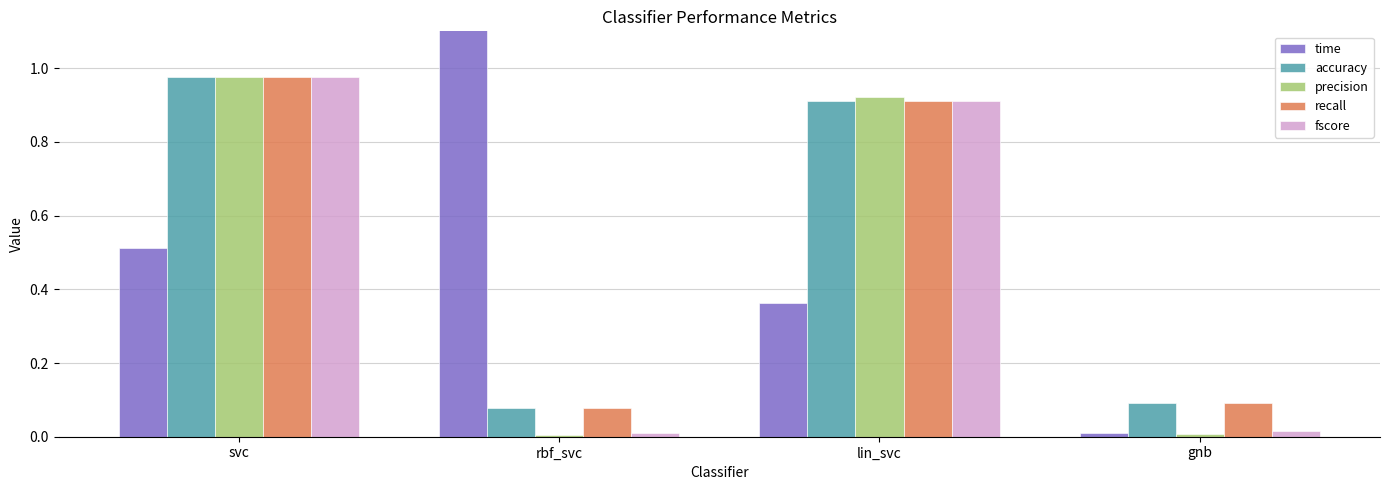

What is the total value across all series at gnb?

0.2